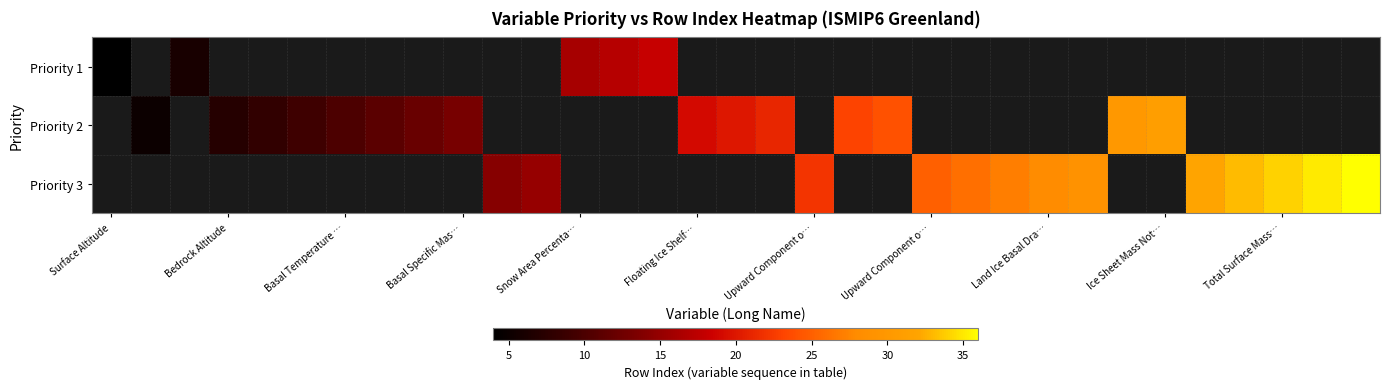

How many values in Priority 2 are above zero?

15